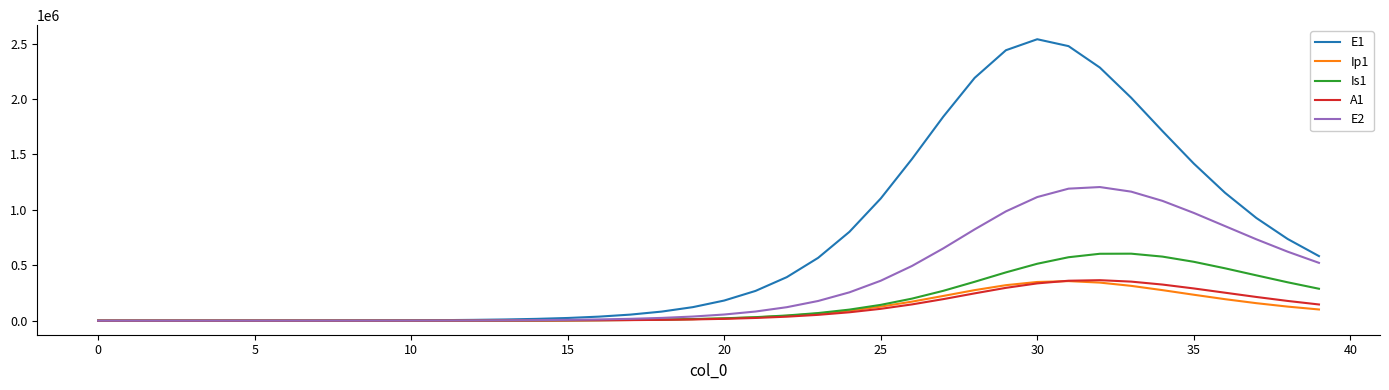

What is the maximum value shown in the chart?

2539345.5